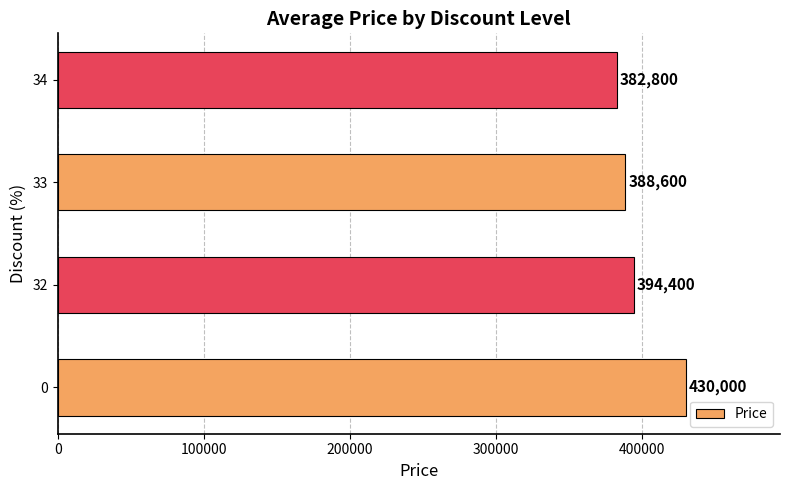

Reading top to bottom, extract all data points from this chart.

382800	388600	394400	430000